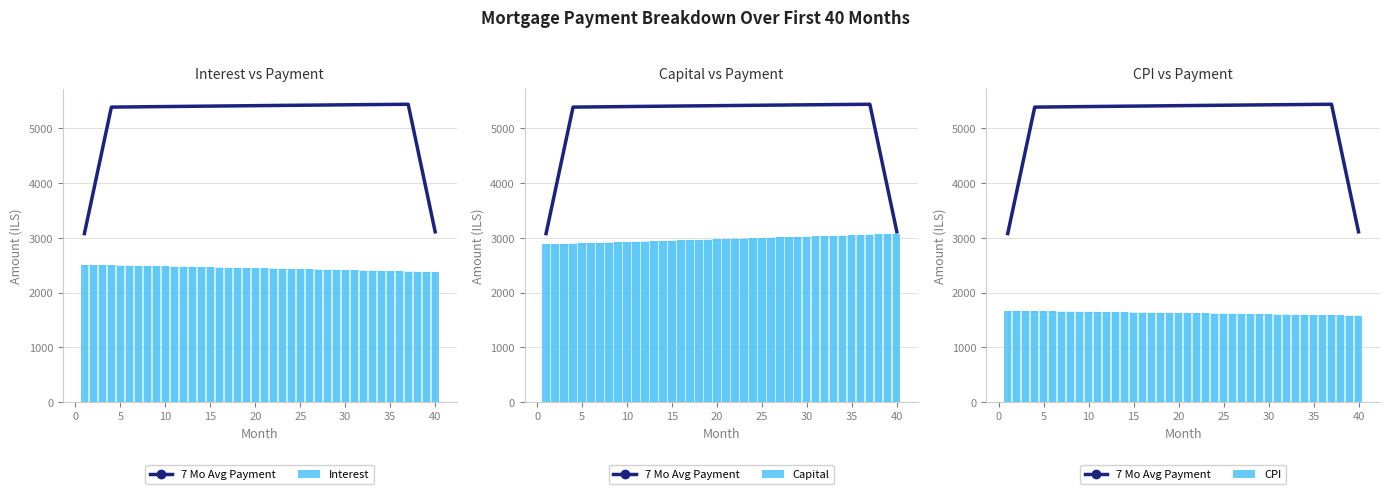

The value of Capital at 35 is 4825.2. True or false?

False